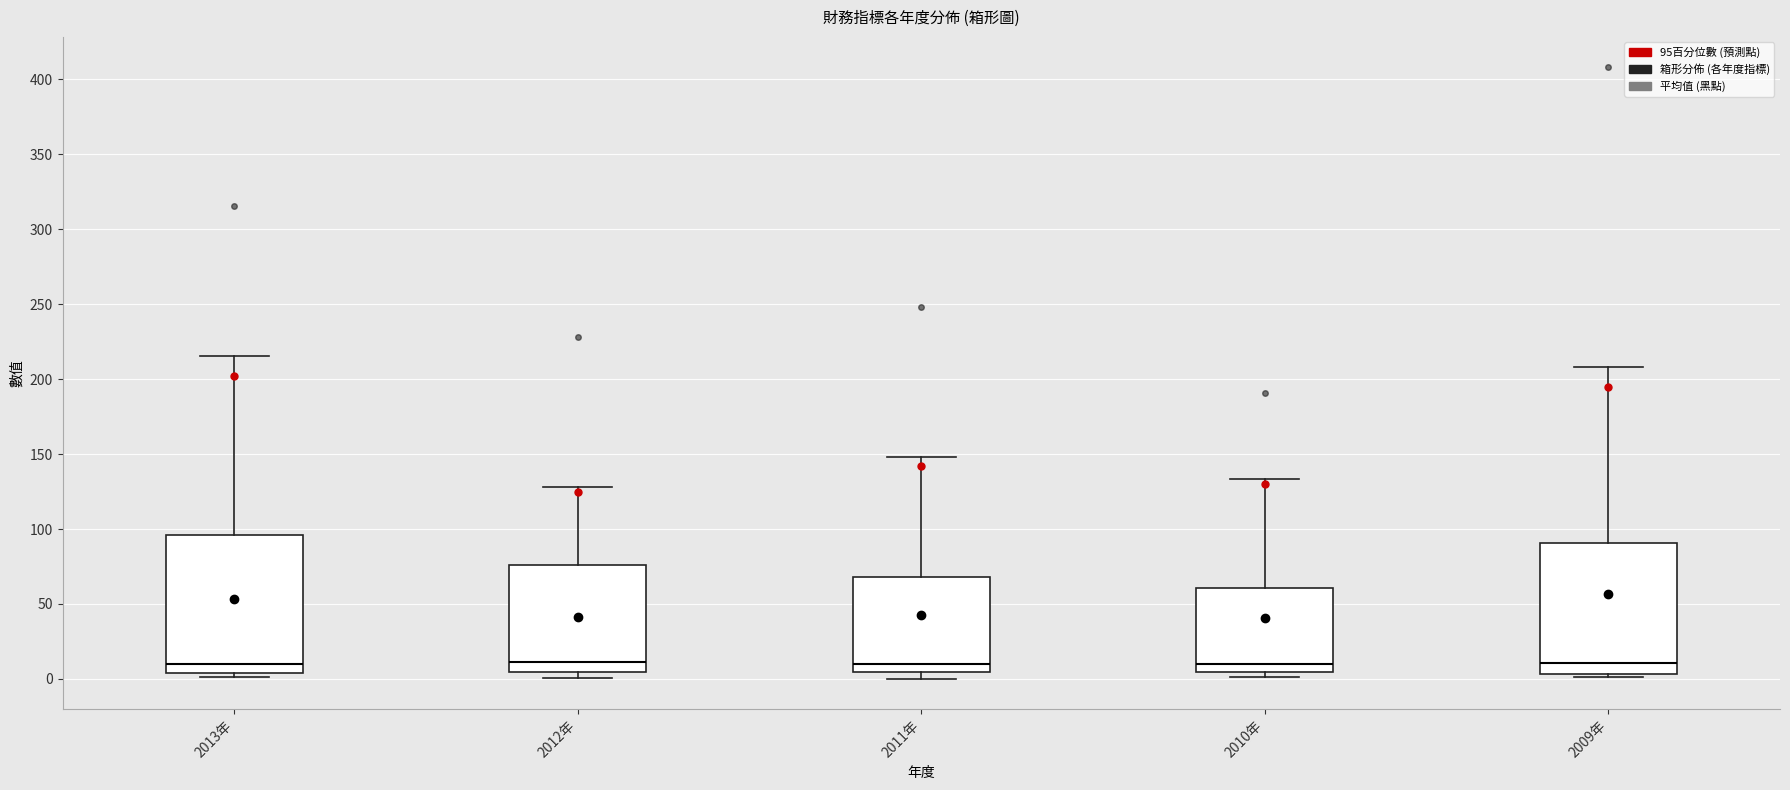

Reading left to right, transcribe this box plot: for each box, give where its median line is, the range the box spans, and where its two whiskers end, as read against the y-axis. The values are not printed on the chart, so give them approximately, as read against the axis.

2013年: median 10, box 5 to 95, whiskers 0 to 215
2012年: median 10, box 5 to 75, whiskers 0 to 130
2011年: median 10, box 5 to 70, whiskers 0 to 150
2010年: median 10, box 5 to 60, whiskers 0 to 135
2009年: median 10, box 5 to 90, whiskers 0 to 210